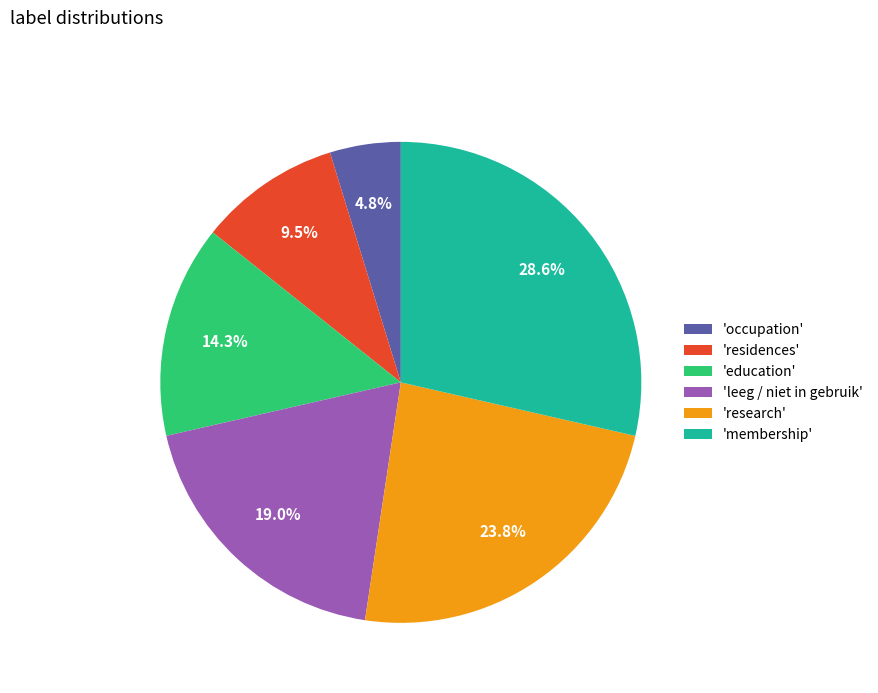

Rank the categories by value from lowest to highest.

'occupation', 'residences', 'education', 'leeg / niet in gebruik', 'research', 'membership'